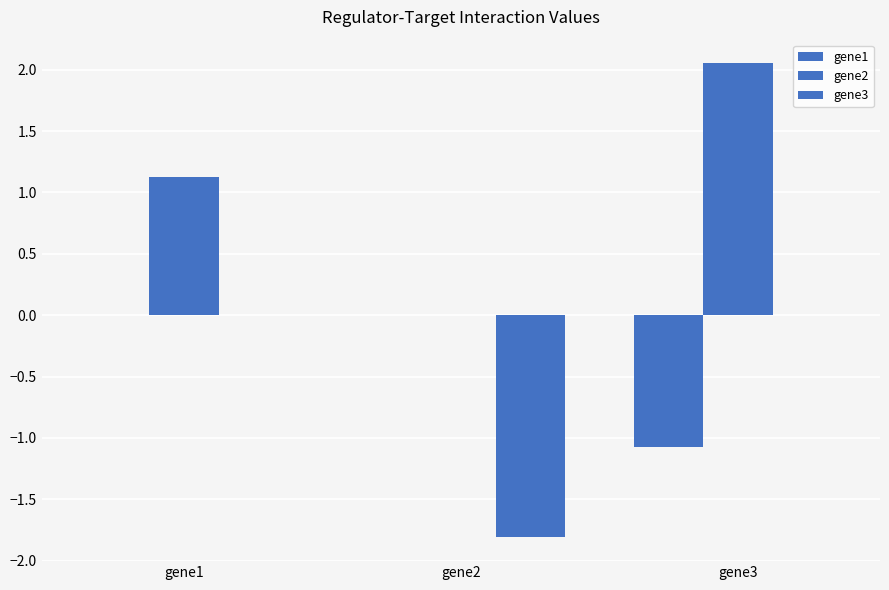

How many groups of bars are there?

3